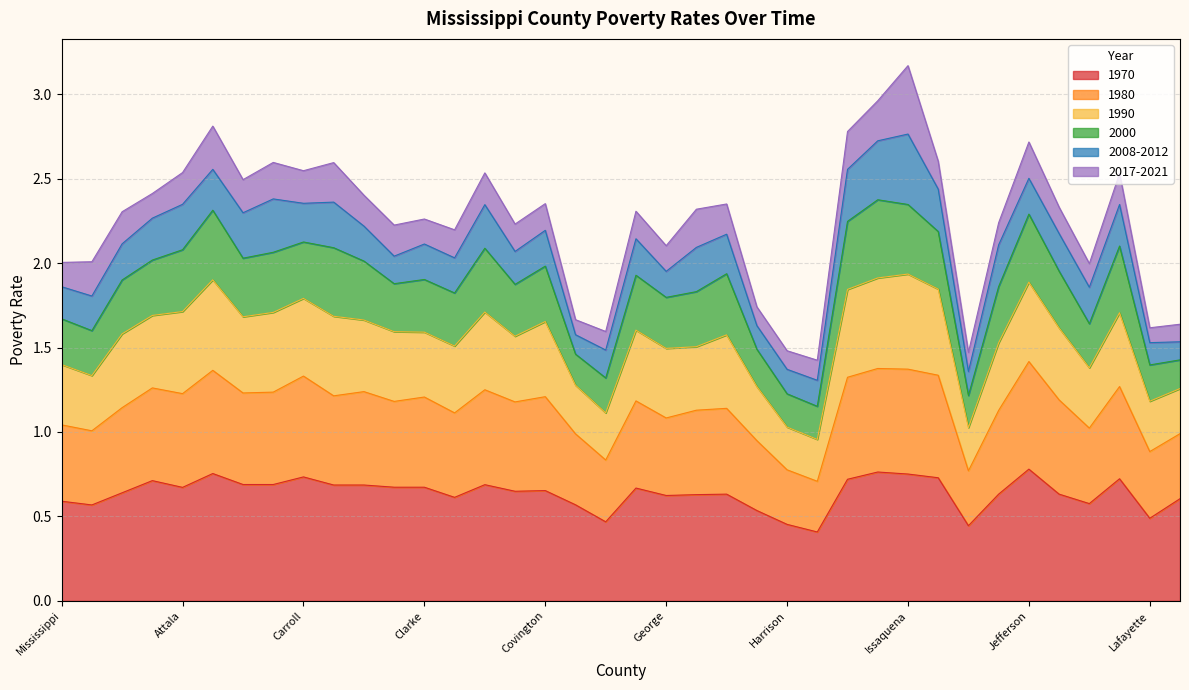

What is the difference between the 1980 values at Jackson and Calhoun?

0.5